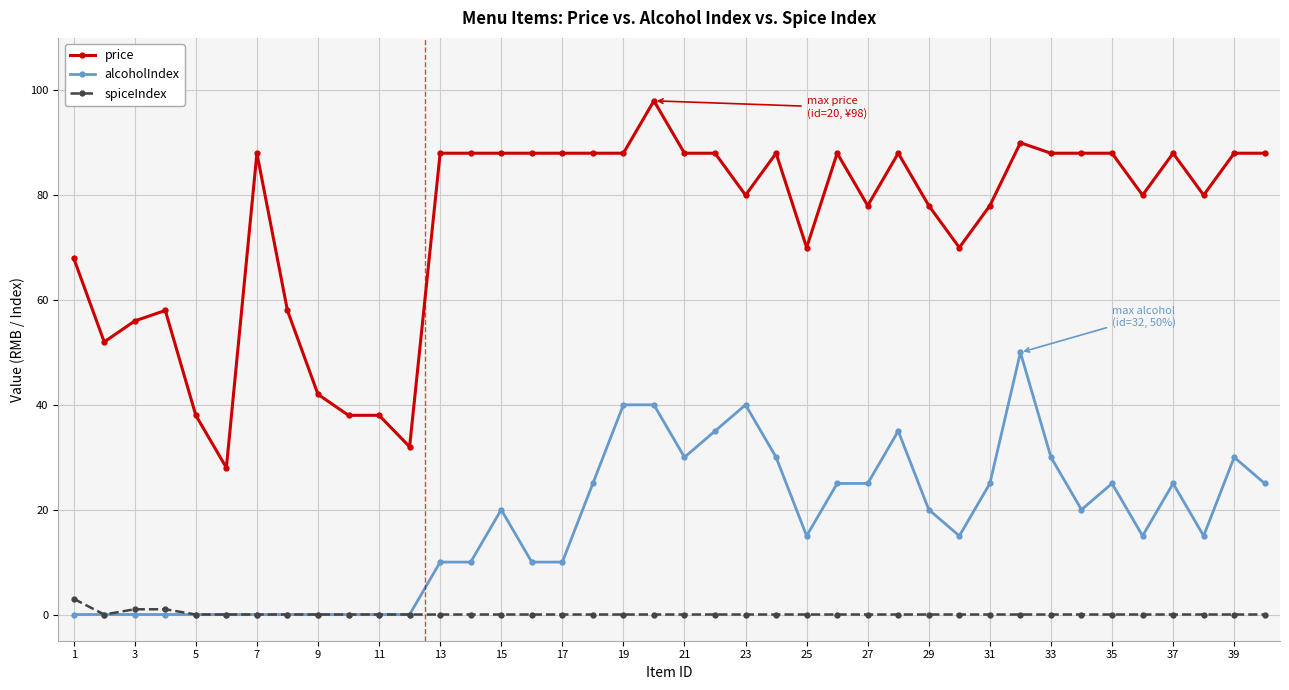

Rank the series by their maximum value, from highest to lowest.

price, alcoholIndex, spiceIndex